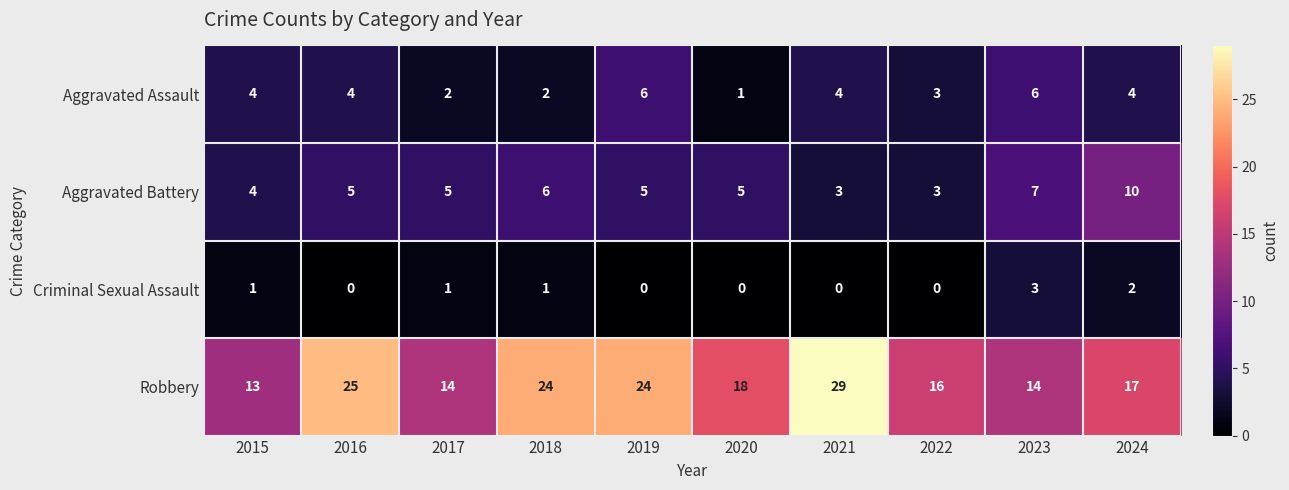

Count the Aggravated Battery values in the range 4 to 6.

6